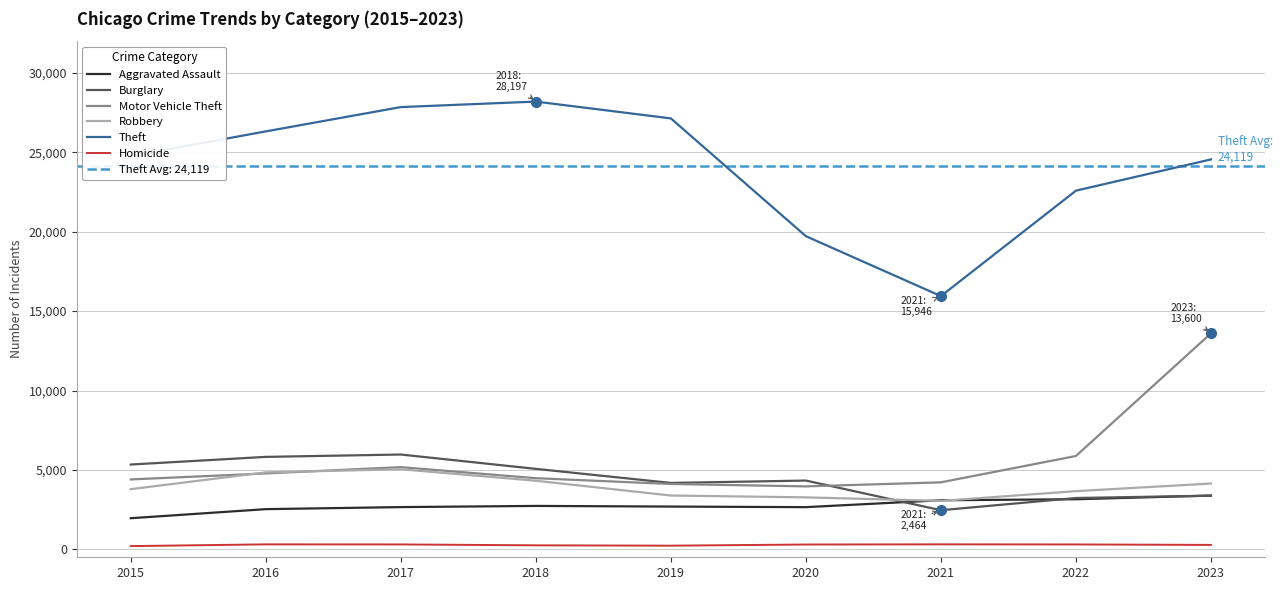

What is the spread (max minus min) of values at 2016?

26006